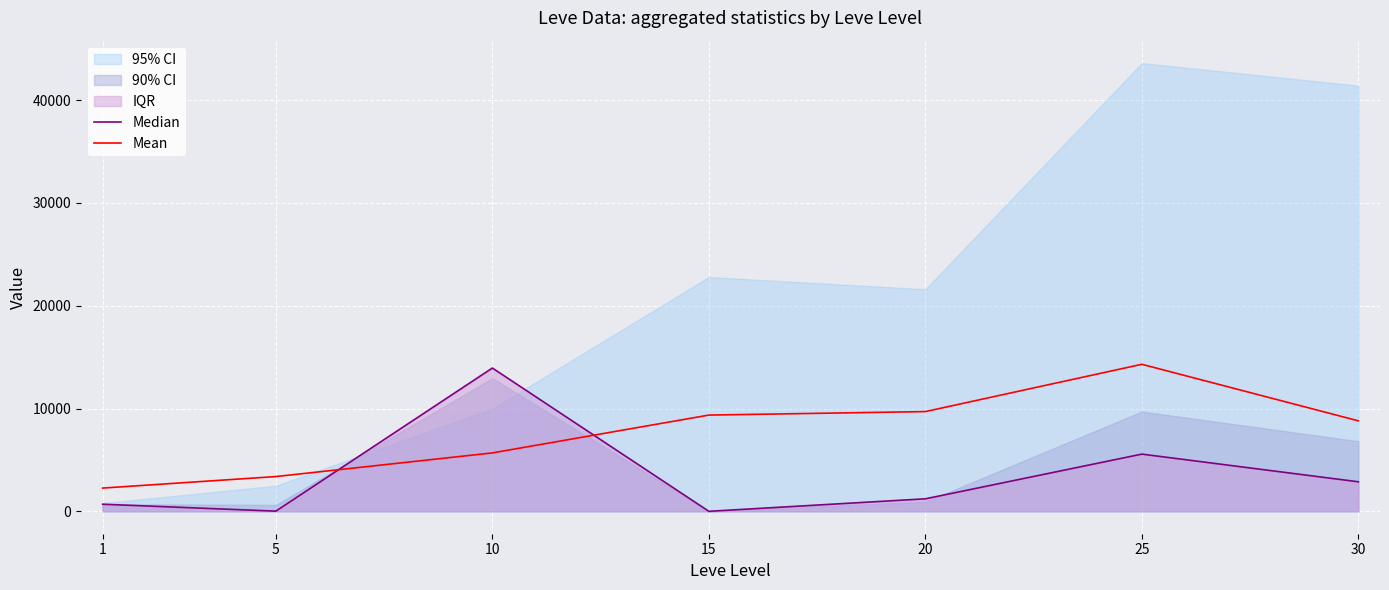

What is the difference between the Mean values at 20 and 10?

4020